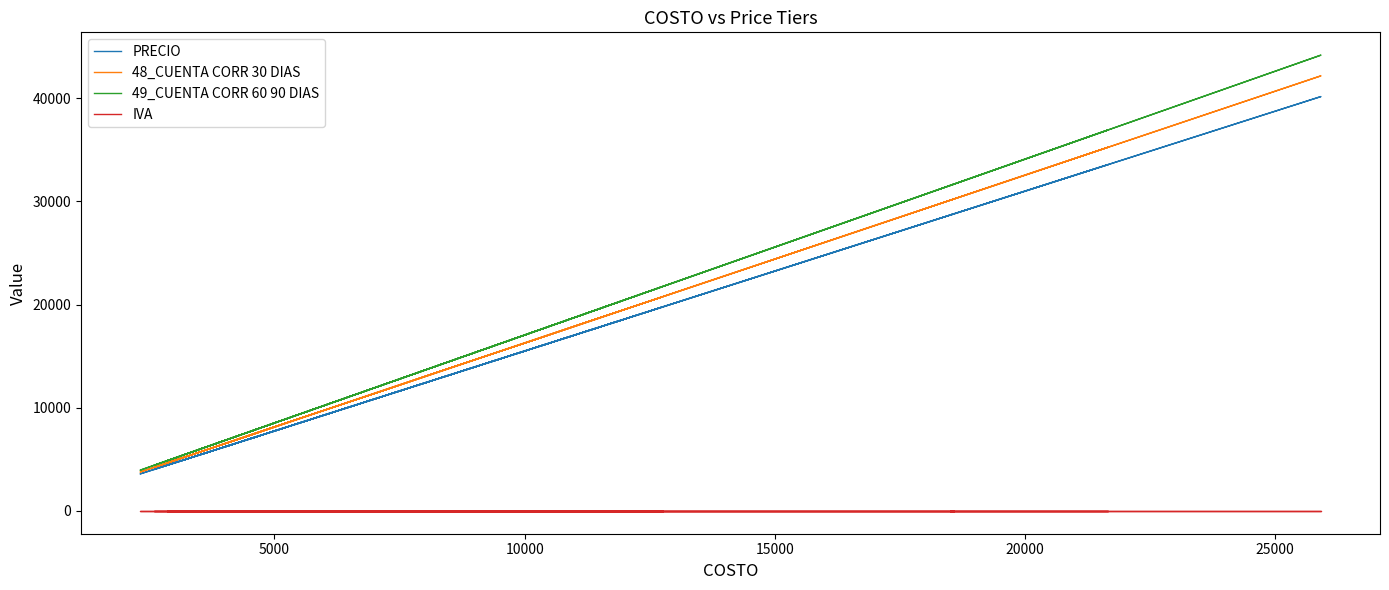

What are all the series names shown in the legend?

PRECIO, 48_CUENTA CORR 30 DIAS, 49_CUENTA CORR 60 90 DIAS, IVA